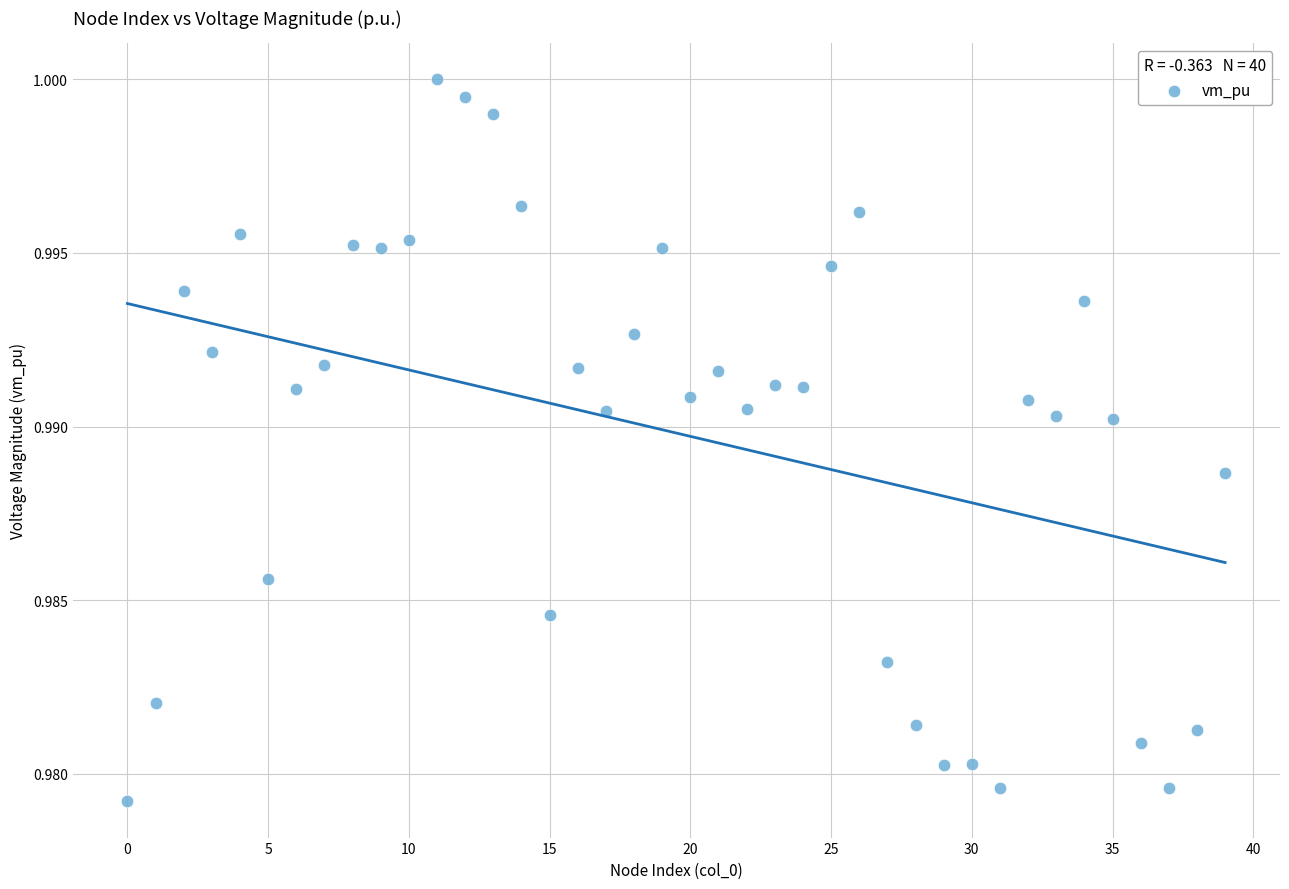

Count the number of points in this scatter plot.

40